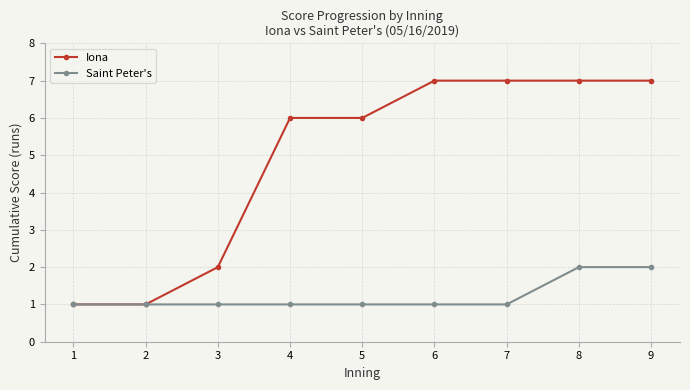

What is the sum of all Saint Peter's values?

11